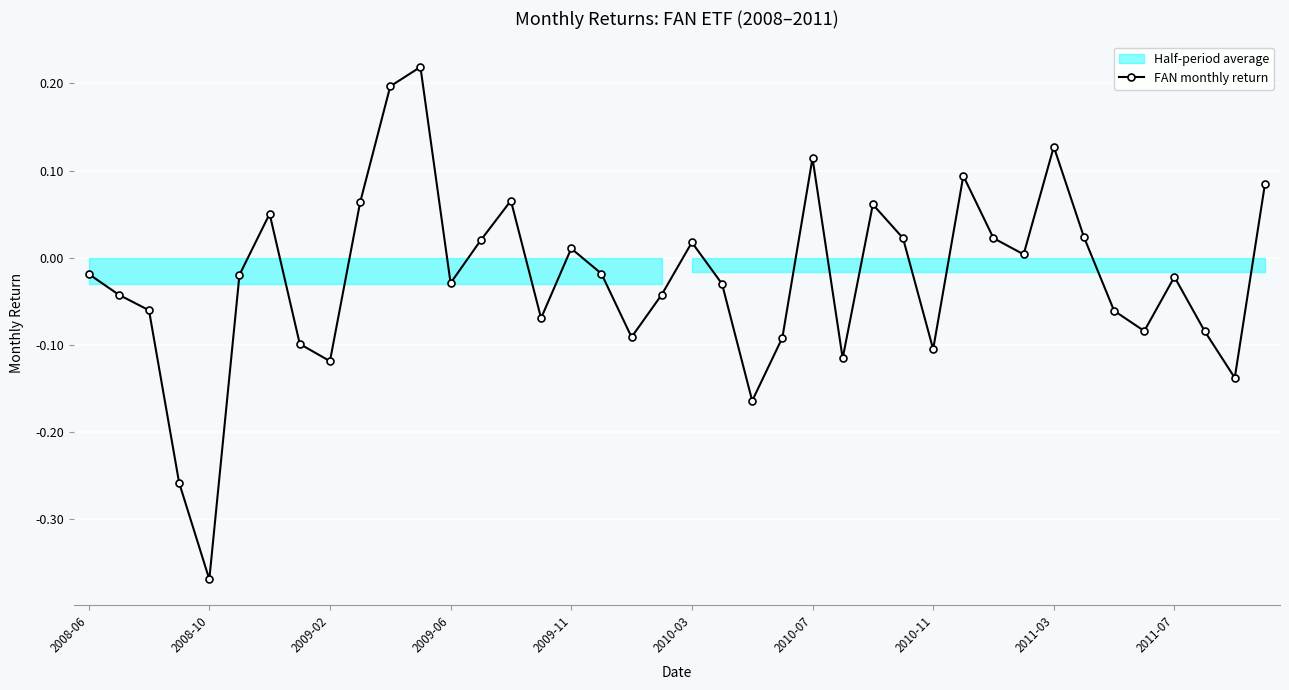

What position from the left is 39?

40